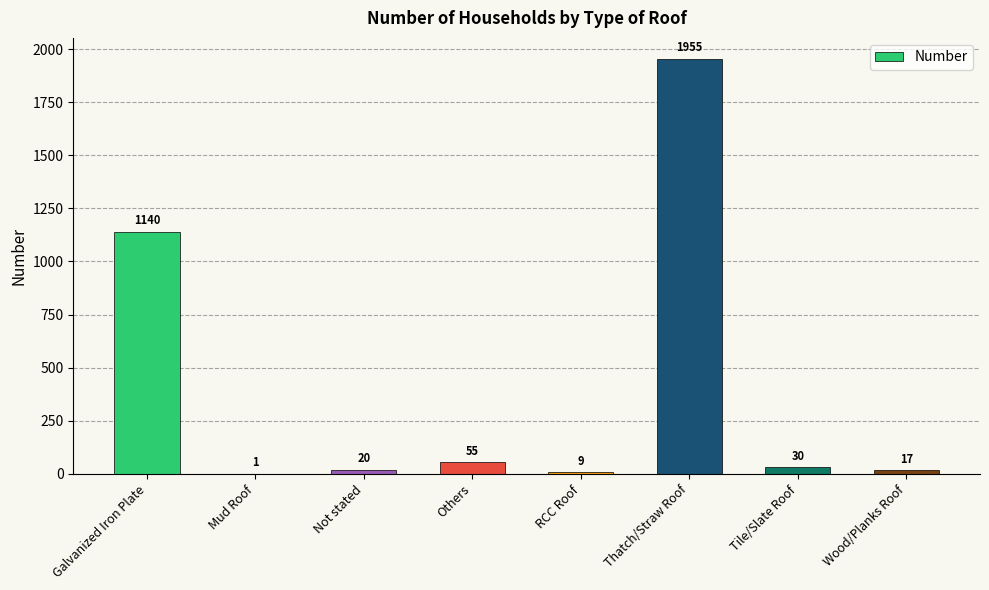

At which category does the chart reach its peak across all series?

Thatch/Straw Roof